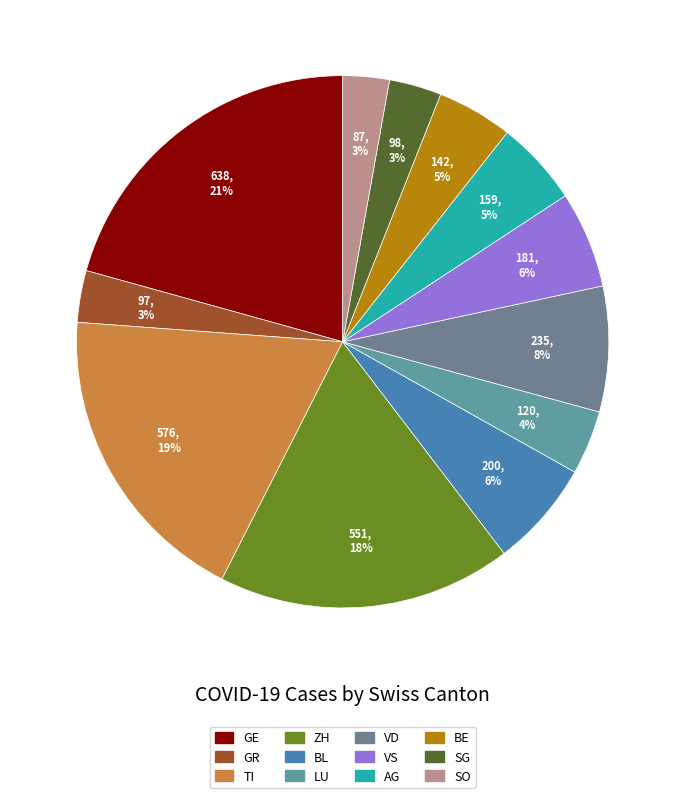

Is the sum of VS and GR greater than half?

No